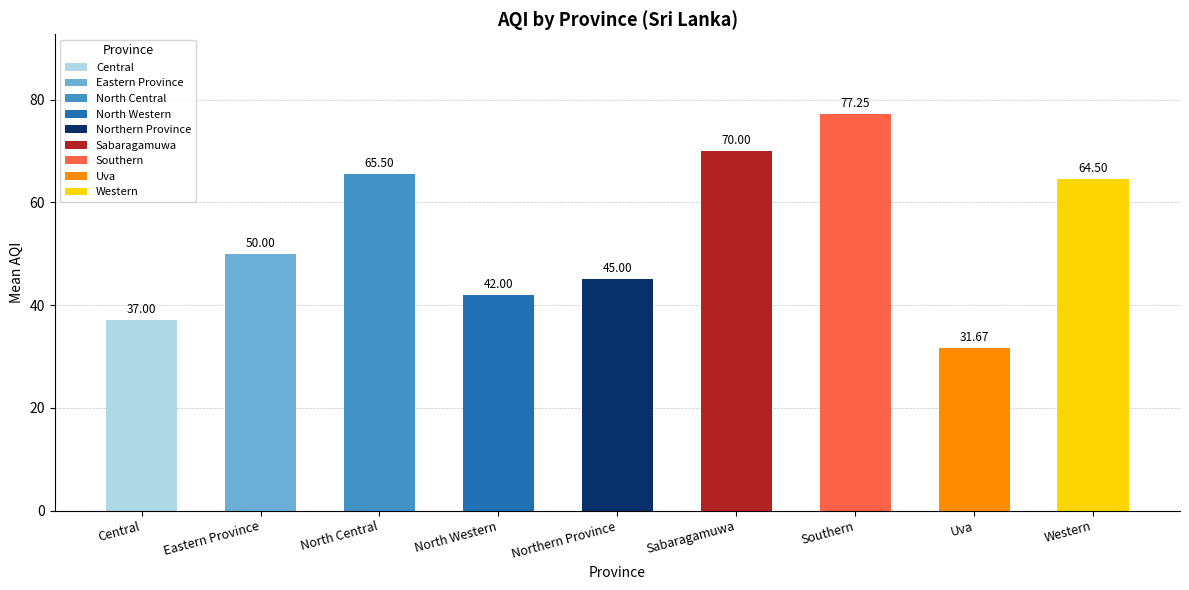

What is the average value?

53.7